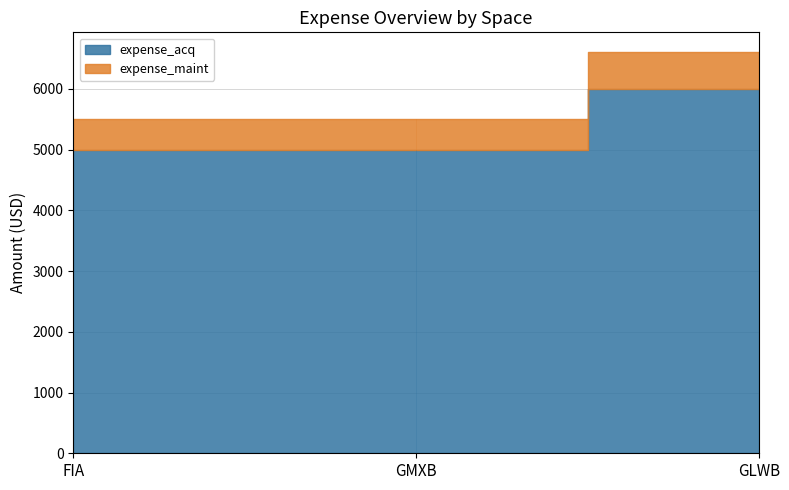

Does the chart display data point markers on the line(s)?

No